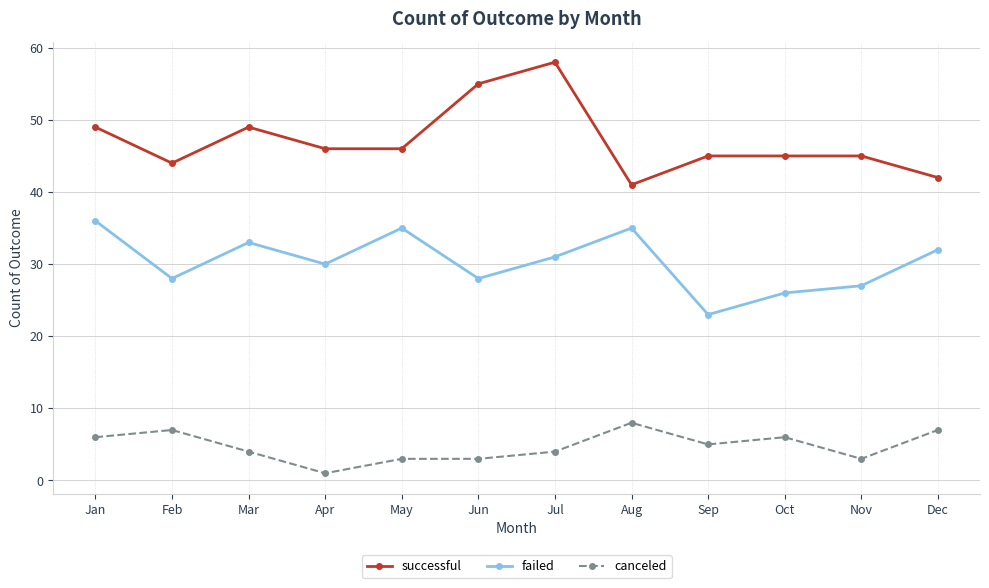

True or false: failed and canceled intersect in this chart.

False